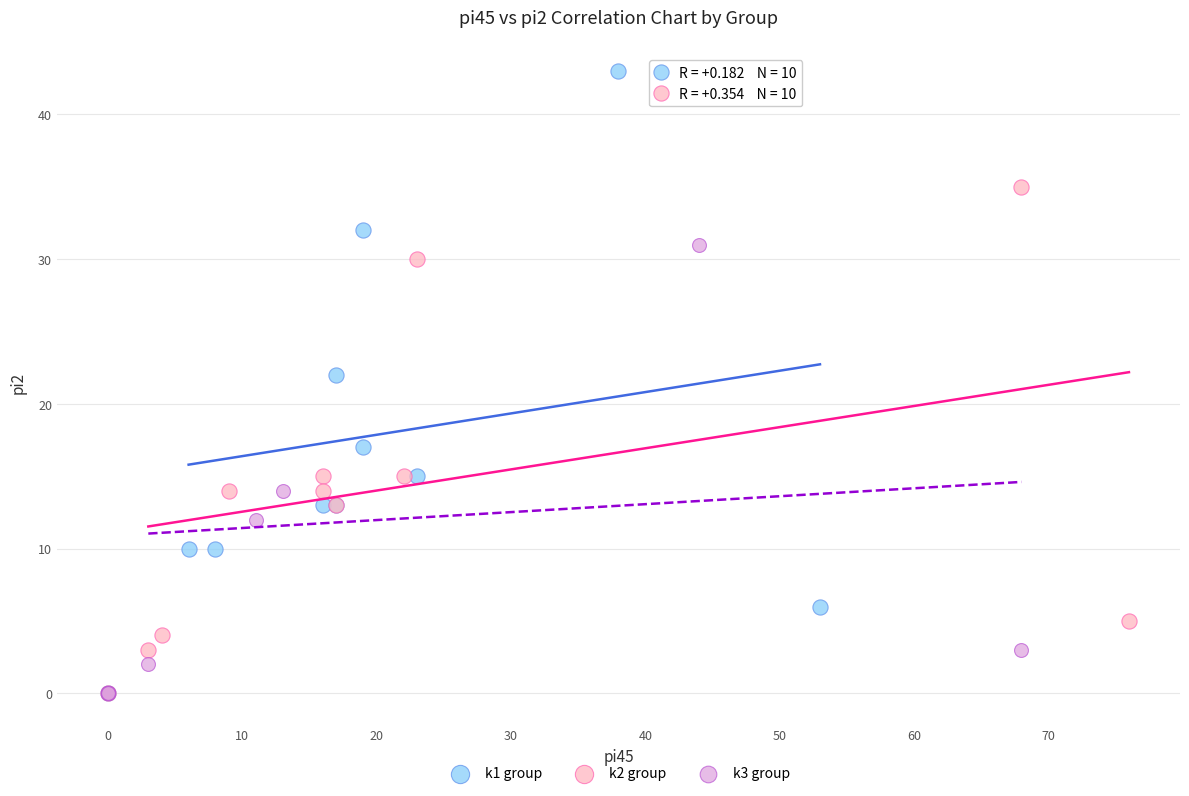

Which series contains the highest Y value?

k1 group